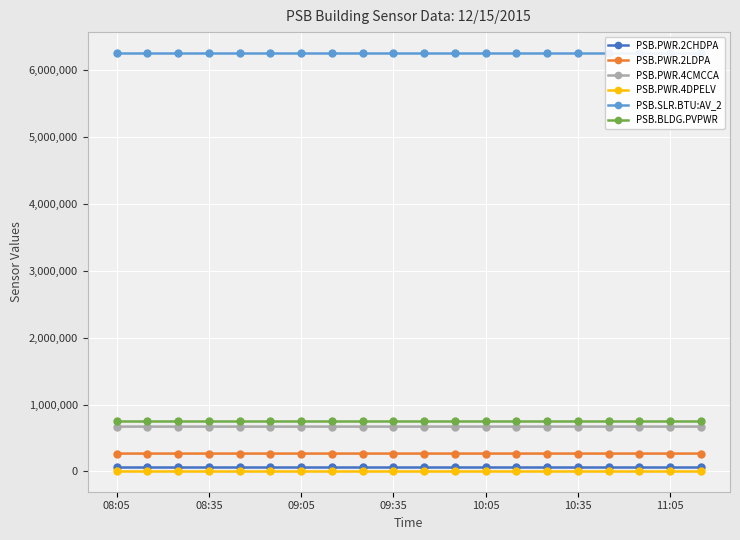

True or false: PSB.PWR.2CHDPA and PSB.PWR.4CMCCA intersect in this chart.

False